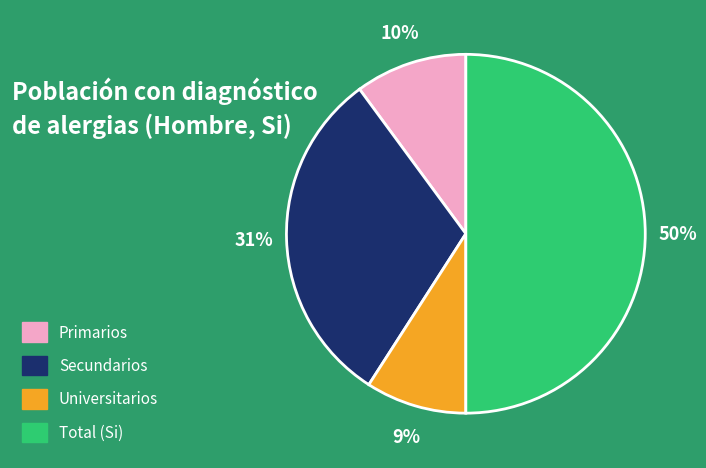

To the nearest percent, what is the combined percentage of Total (Si) and Universitarios?

59%